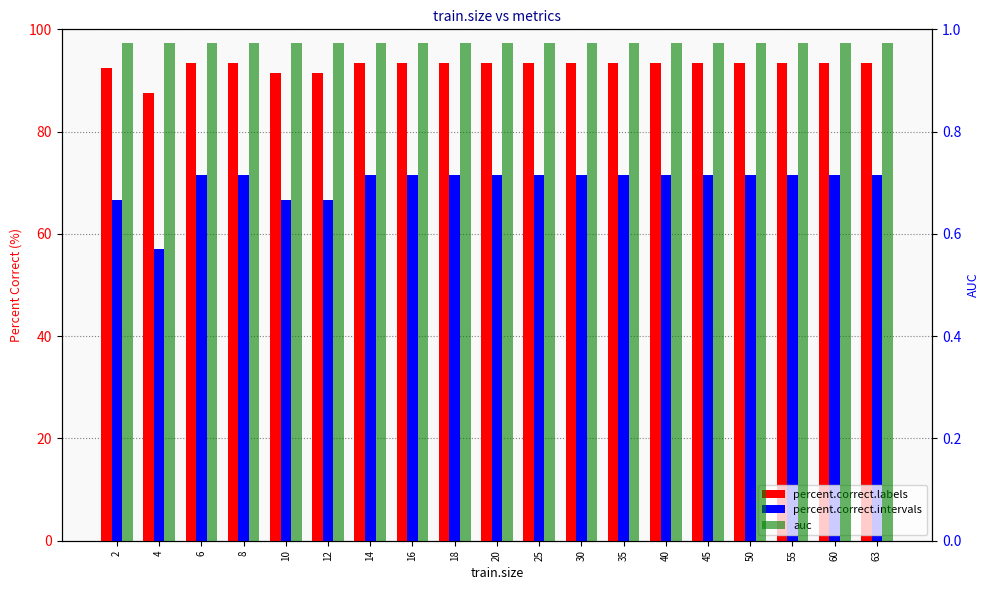

How many bars are there in each group?

3